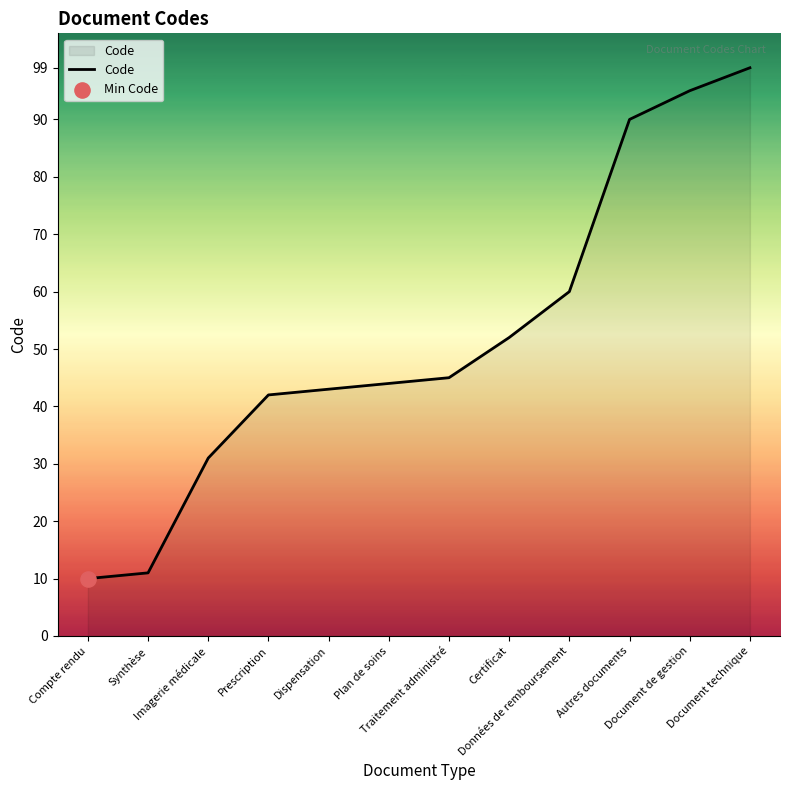

Approximately how many times larger is the value at Certificat compared to Traitement administré?

1.2